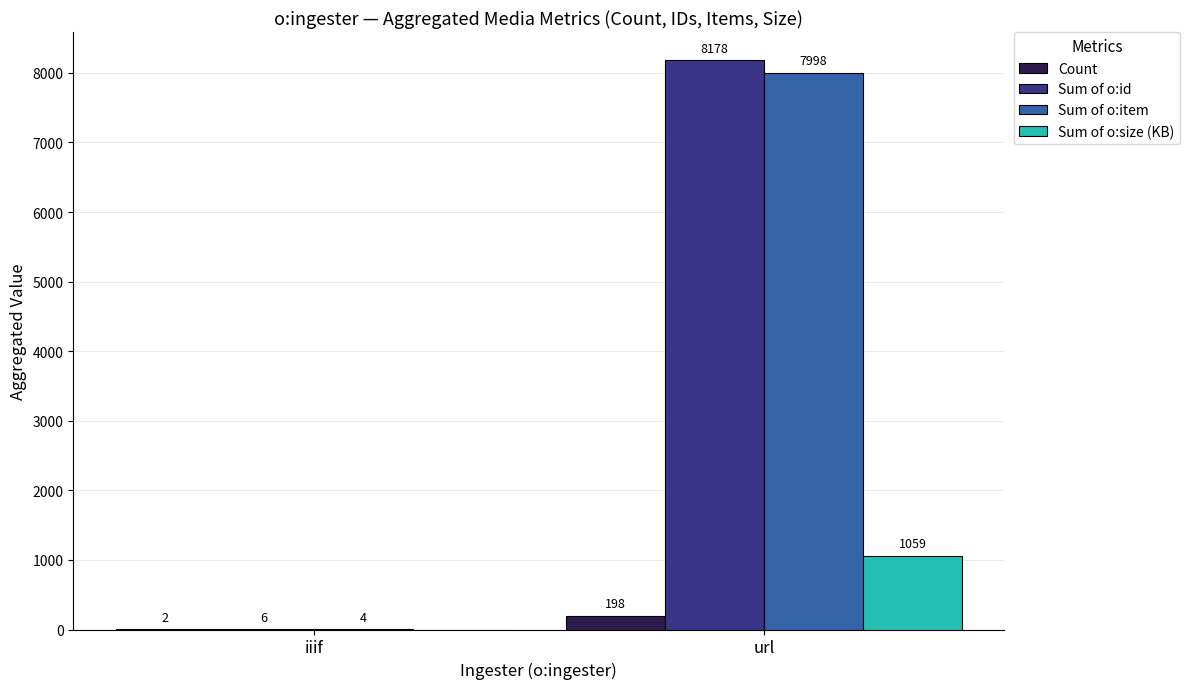

Is the value of Sum of o:item at url greater than the value of Sum of o:id at iiif?

Yes